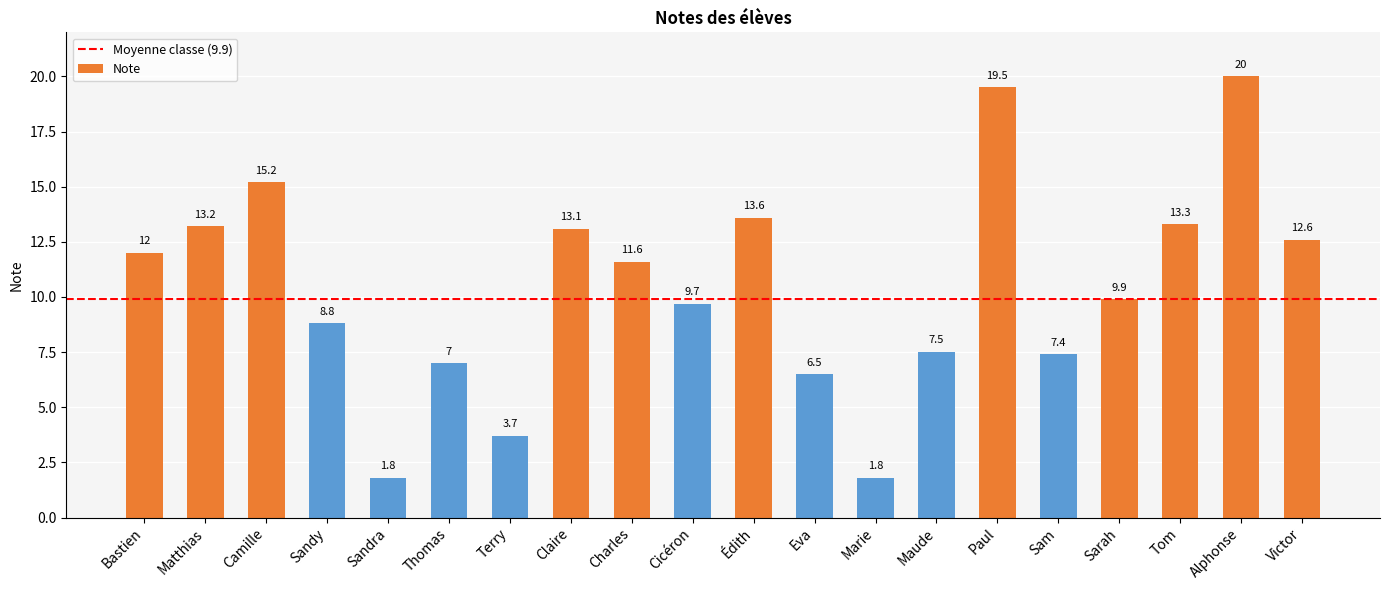

Reading left to right, extract all data points from this chart.

12.0	13.2	15.2	8.8	1.8	7.0	3.7	13.1	11.6	9.7	13.6	6.5	1.8	7.5	19.5	7.4	9.9	13.3	20.0	12.6